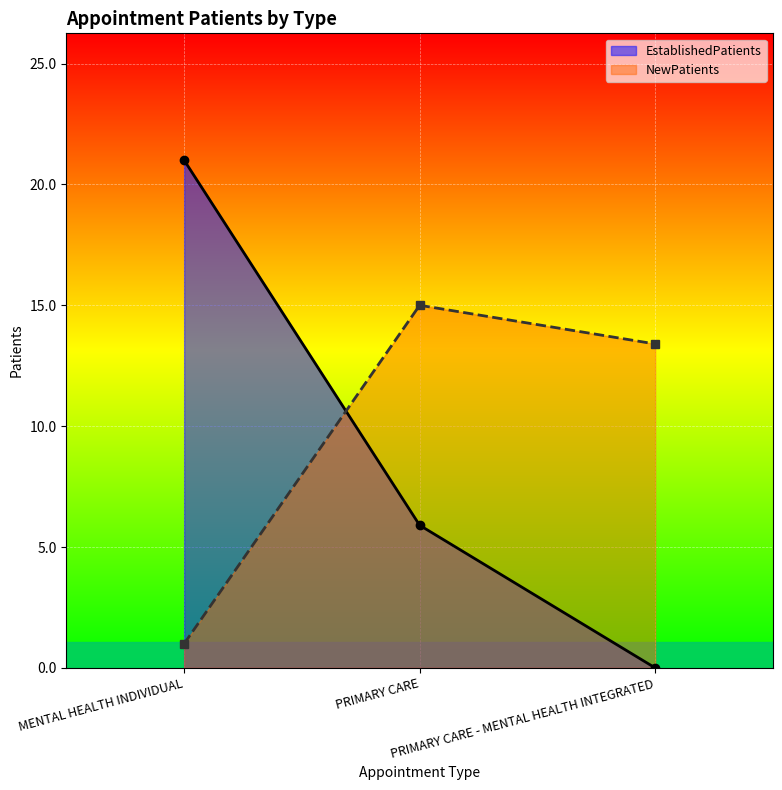

What is the average value of the NewPatients series?

9.8